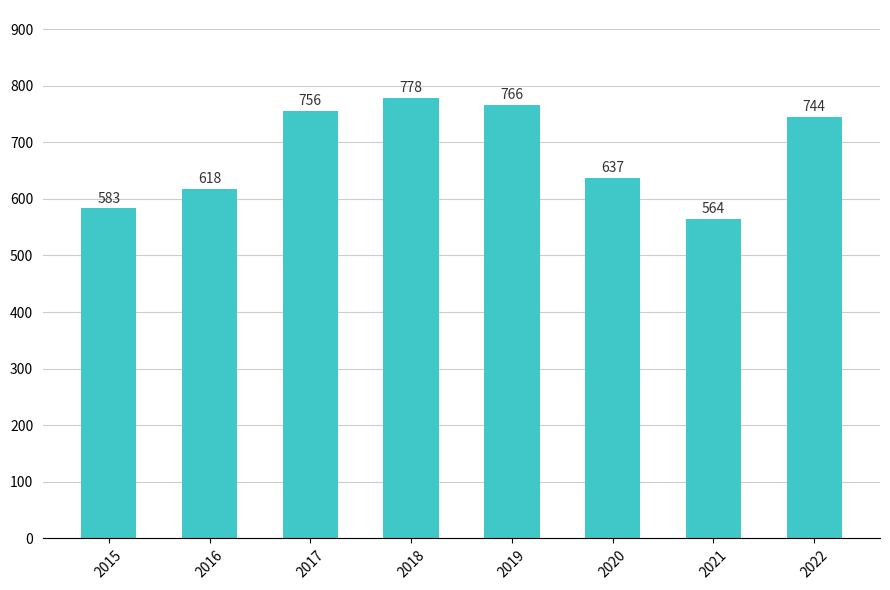

What is the change in value from 2017 to 2019?

+10